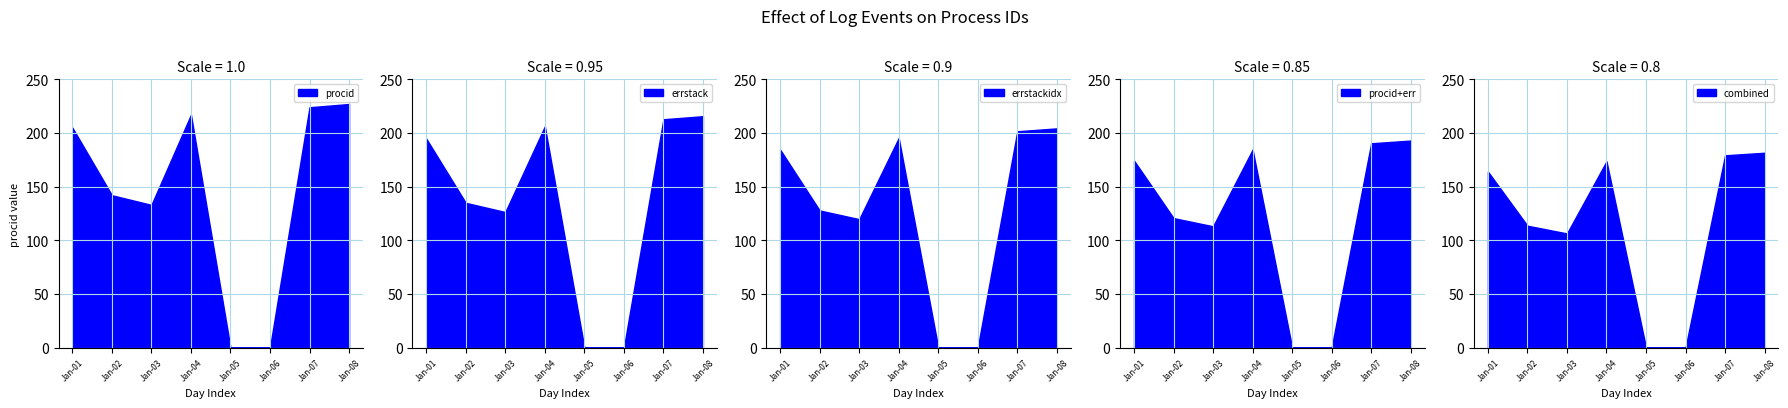

At which label is procid closest to 113?

Jan-03